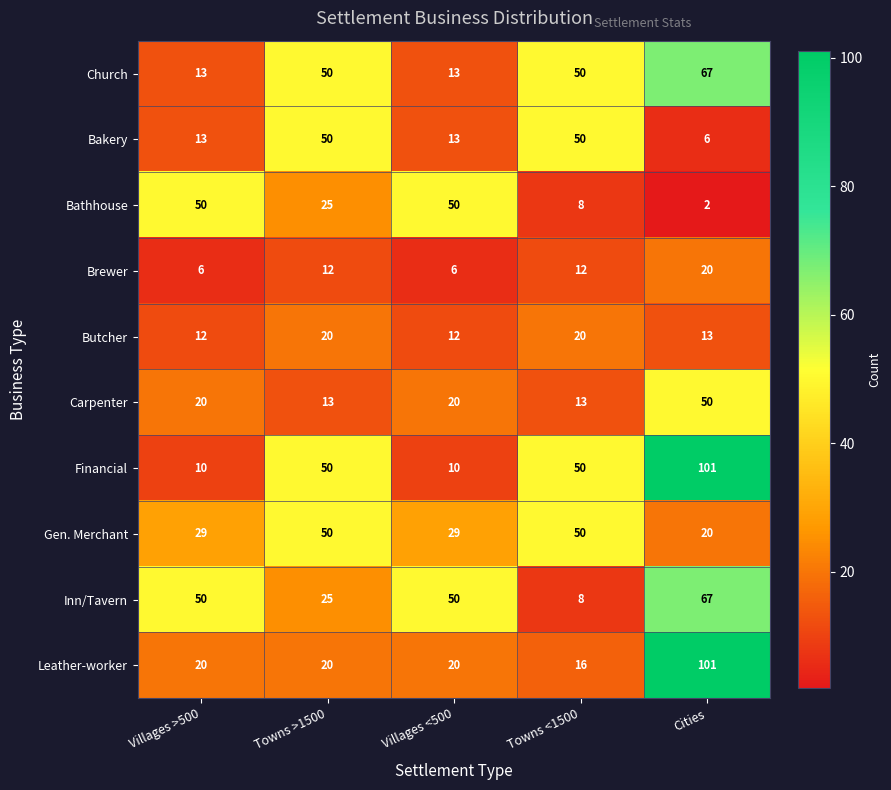

What is the difference between the Butcher values at Towns >1500 and Cities?

7